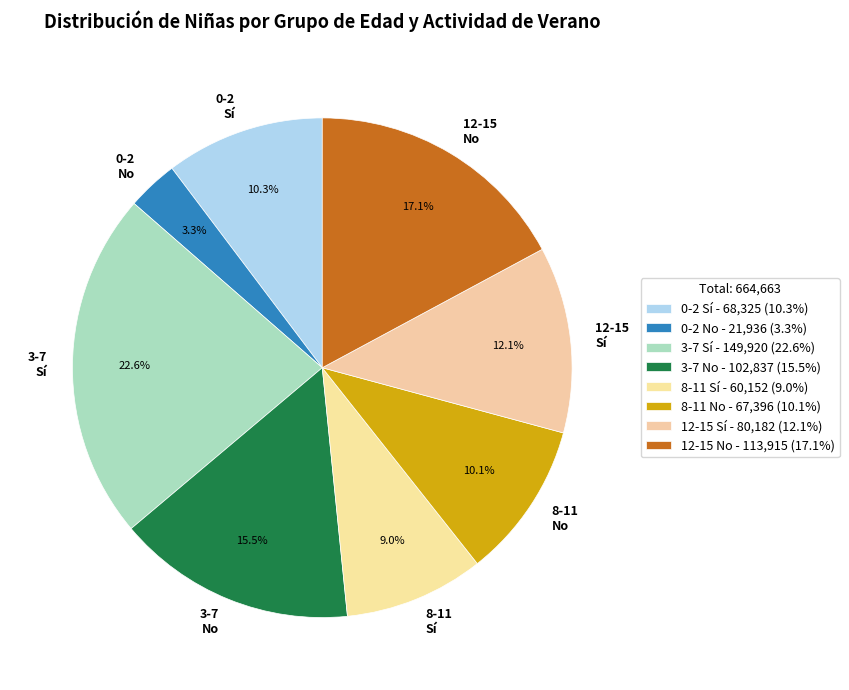

Which has a higher value, 0-2 Sí or 3-7 Sí?

3-7 Sí